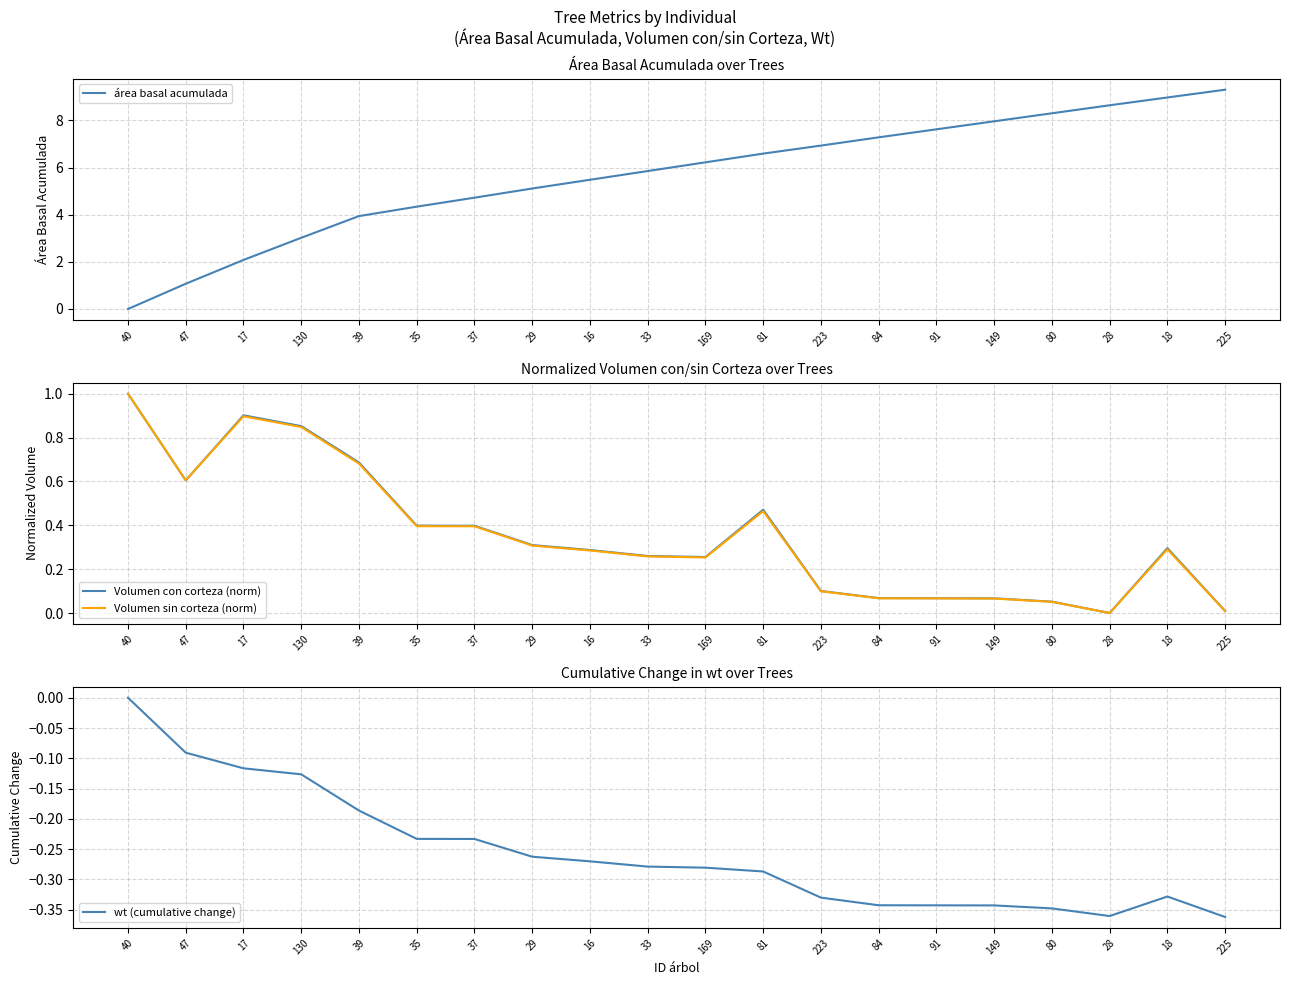

Is the value of wt (cumulative change) at 28 greater than the value of área basal acumulada at 81?

No